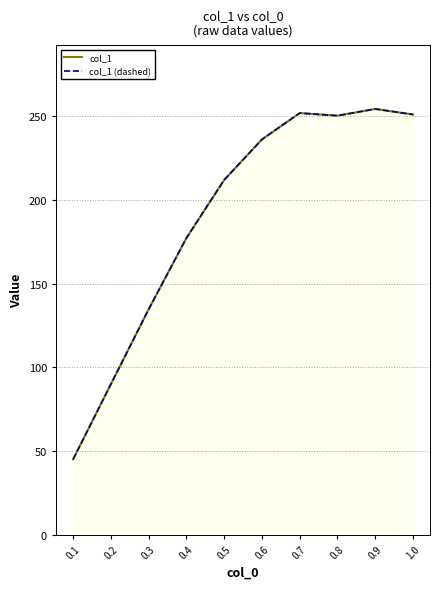

At which category does the chart reach its peak across all series?

0.9